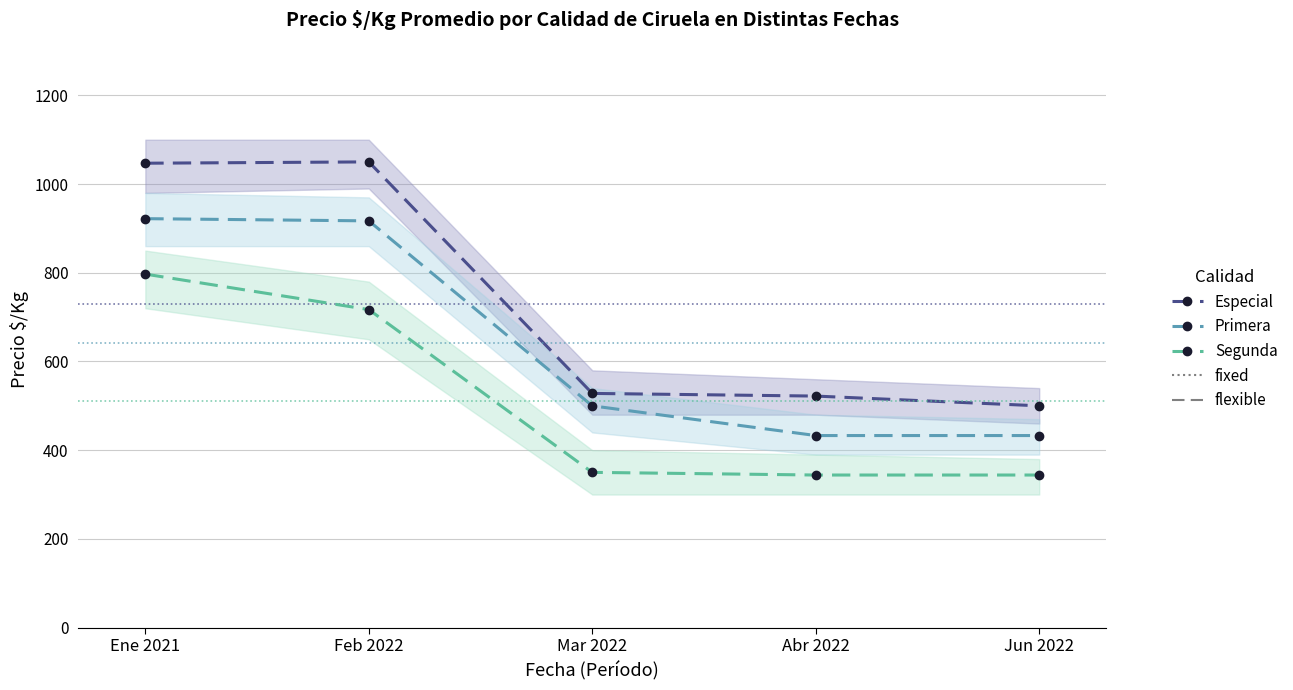

Rank the series at Feb 2022 from lowest to highest value.

Segunda, Primera, Especial